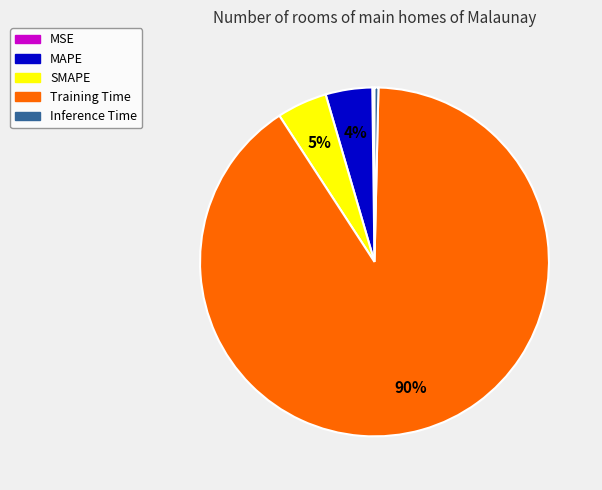

Is Training Time the majority of the pie?

Yes